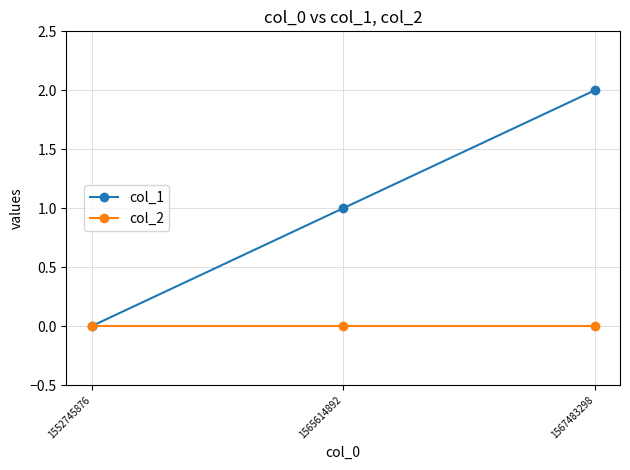

At which category is the sum across all series the highest?

1567483298